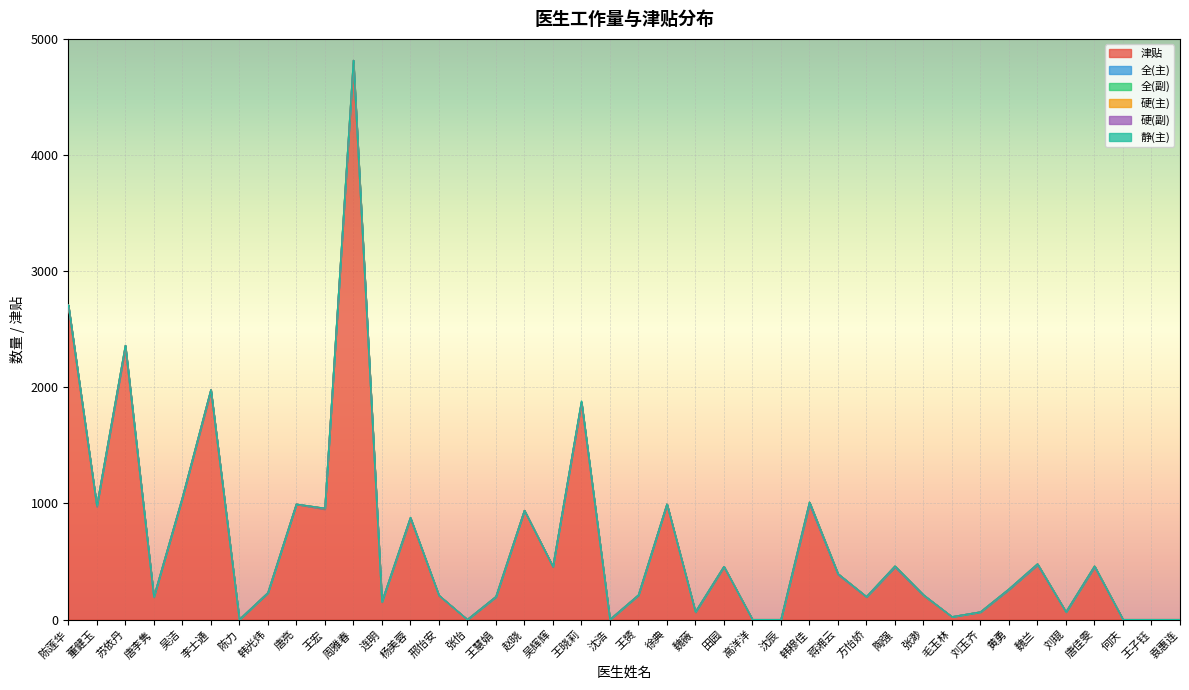

How many lines are shown in the chart?

6